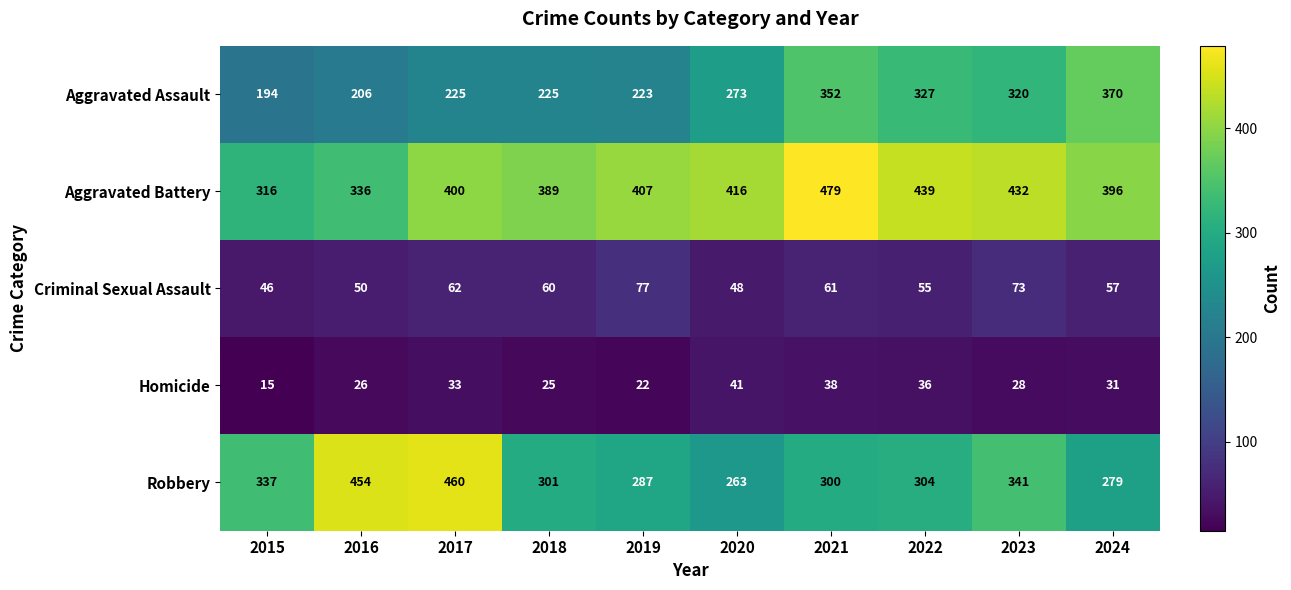

What is the difference between the maximum and minimum values in the Aggravated Battery series?

163